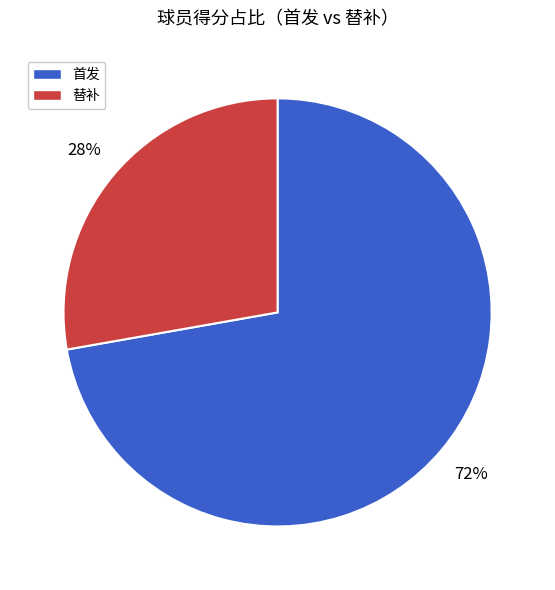

To the nearest percent, what is the average slice percentage?

50%